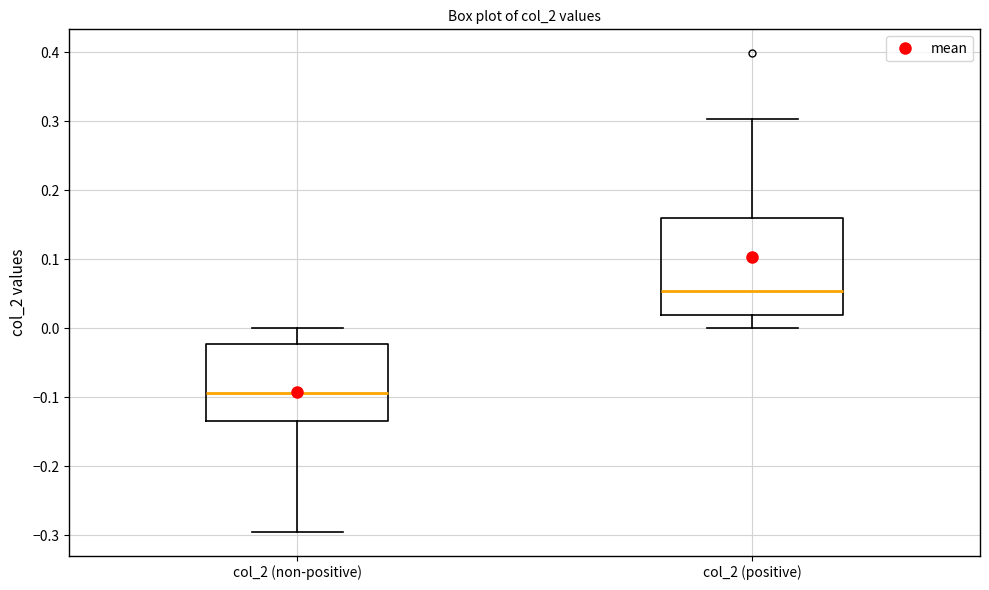

Reading left to right, read every box against the y-axis: the position of its median line, the range the box covers, and the ends of its whiskers. The values are not printed on the chart, so give them approximately, as read against the axis.

col_2 (non-positive): median -0.09, box -0.14 to -0.02, whiskers -0.30 to 0.00
col_2 (positive): median 0.05, box 0.02 to 0.16, whiskers 0.00 to 0.30